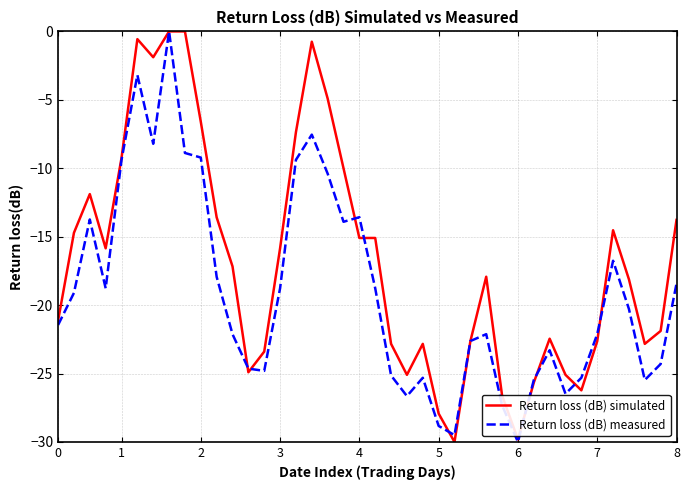

What is the smallest value displayed?

-30.0